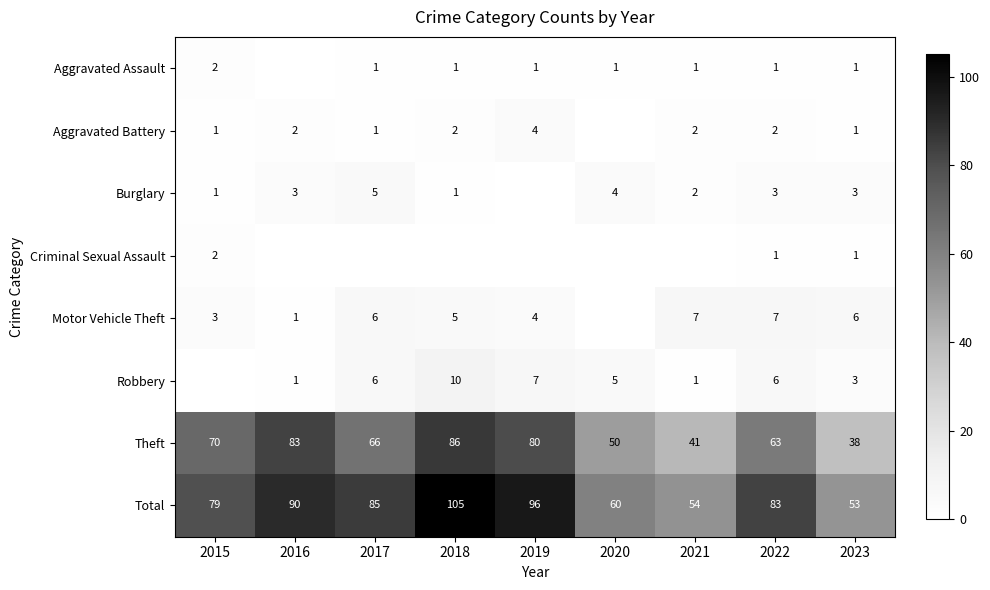

What is the sum of the Total values at 2017 and 2016?

175